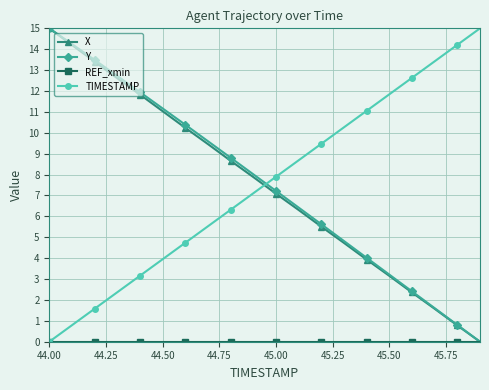

Which series ends up on top after the final intersection of Y and TIMESTAMP?

TIMESTAMP